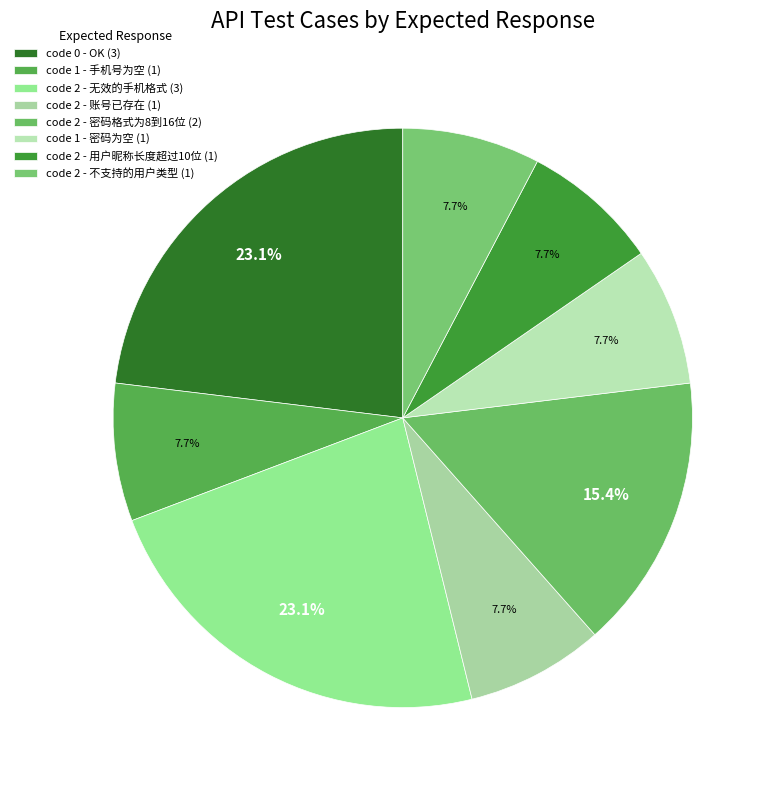

How many segments does this pie chart have?

8